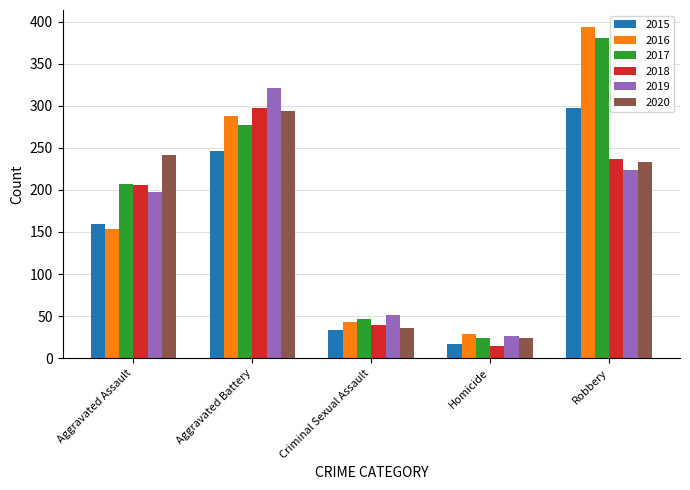

What is the difference between the maximum and second lowest values in the 2020 series?

258